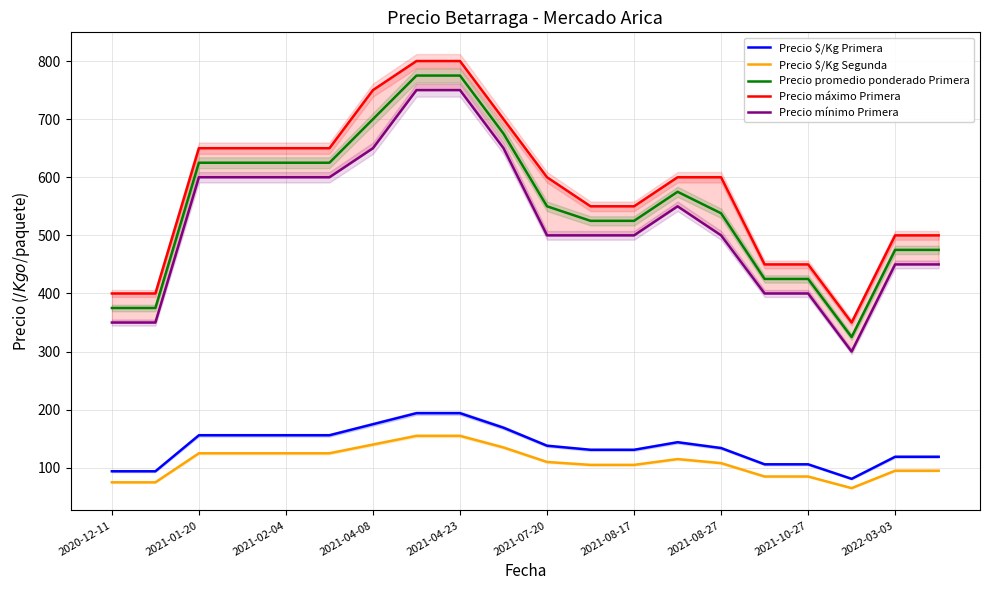

Which series has the largest range (max minus min)?

Precio promedio ponderado Primera